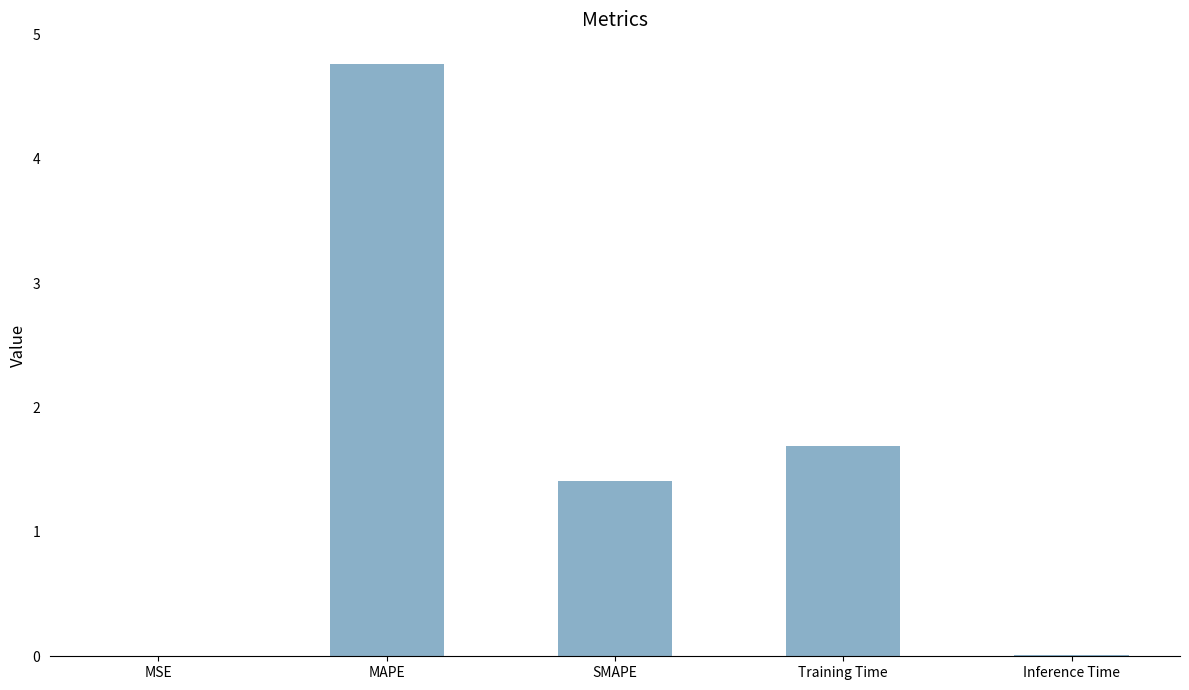

Is it true that the value at Training Time is 1.7?

True